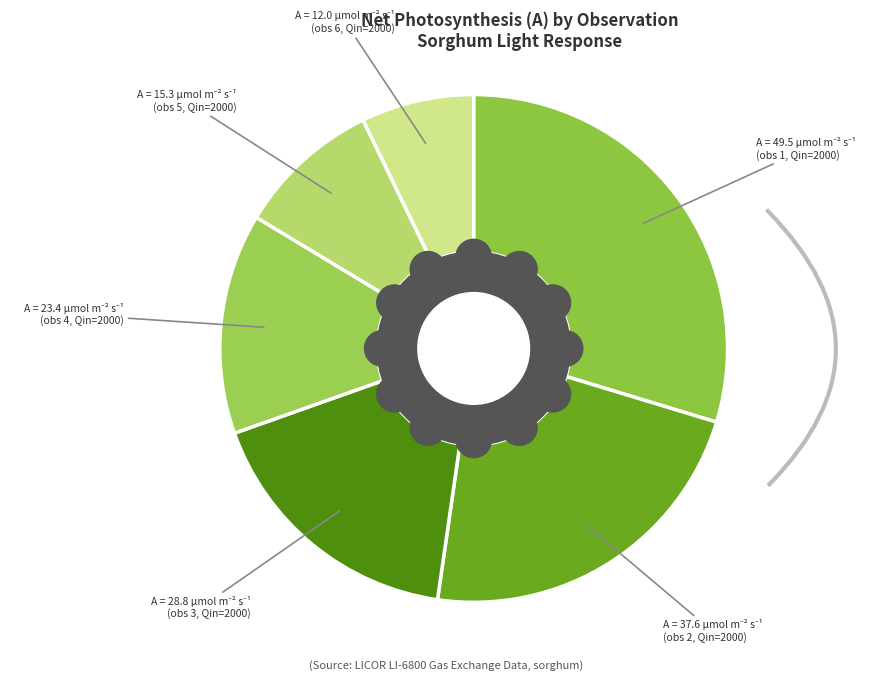

Is there any slice that represents more than half of the pie?

No